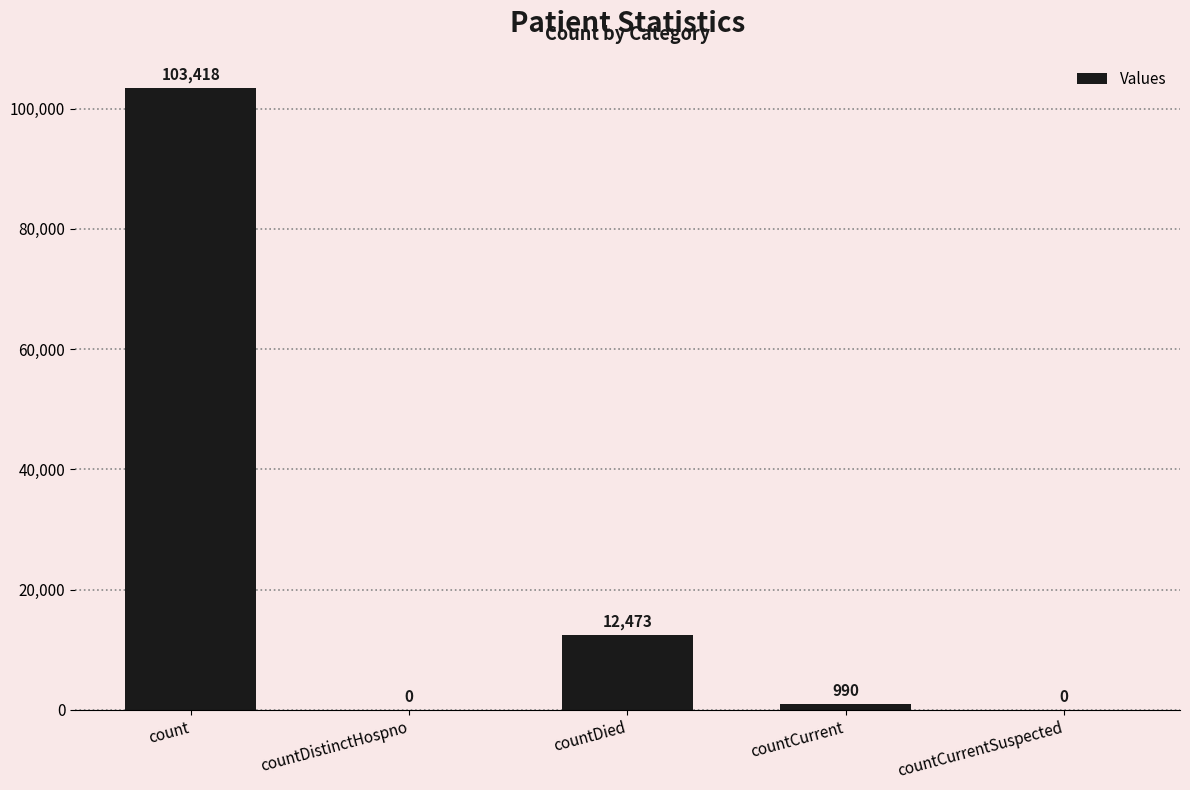

At which category does the chart reach its peak across all series?

count